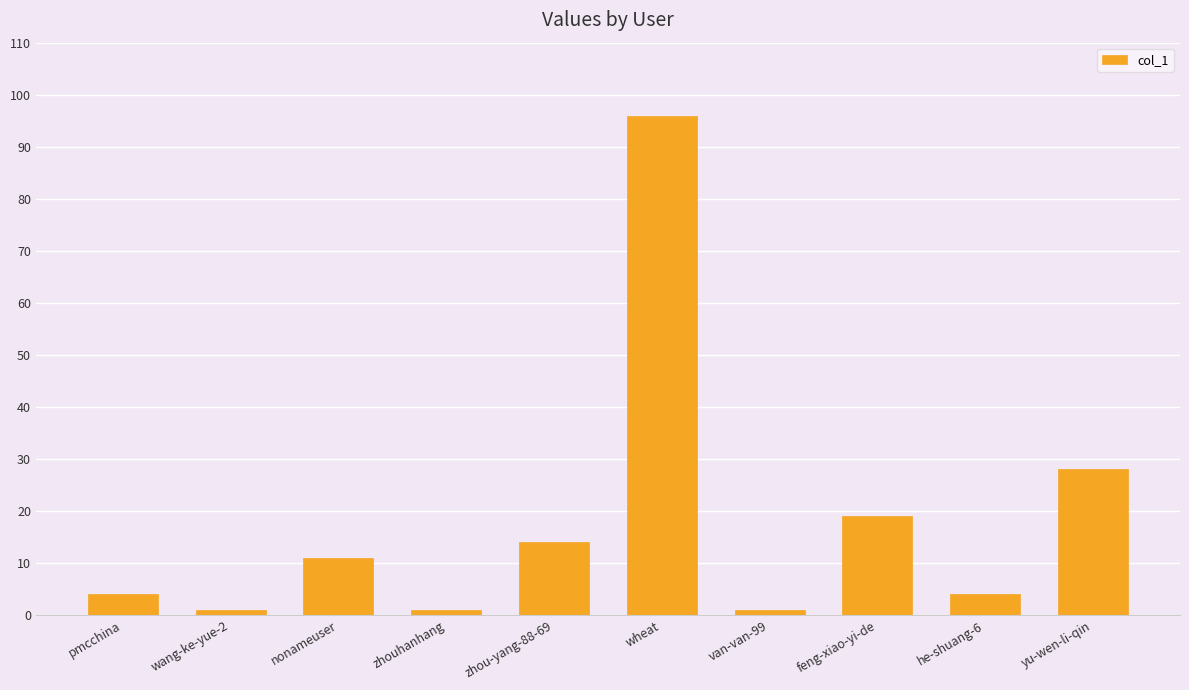

True or false: the data shows 1 at van-van-99.

True